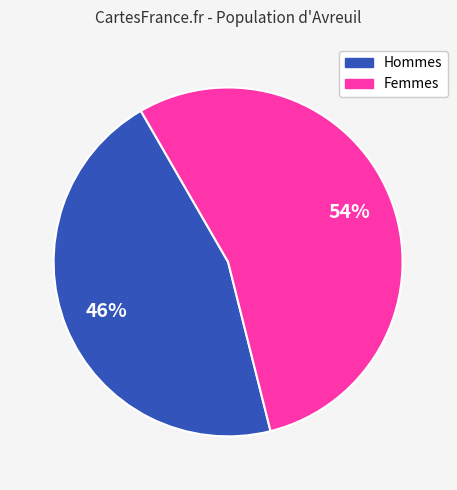

To the nearest percent, what is the average slice percentage?

50%